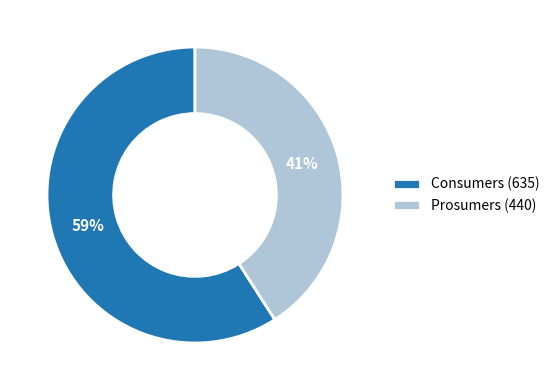

Is it true that Prosumers is 41% of the pie?

True